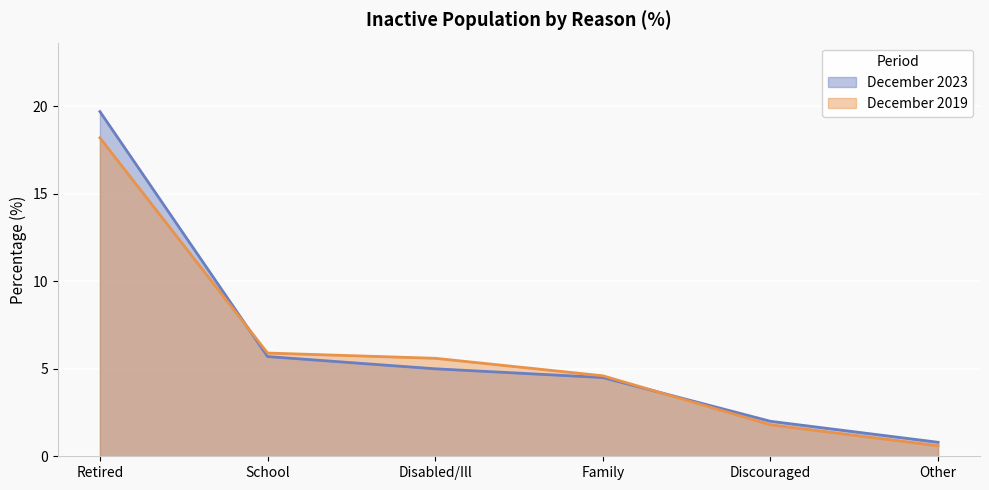

At which category is the sum across all series the highest?

Retired